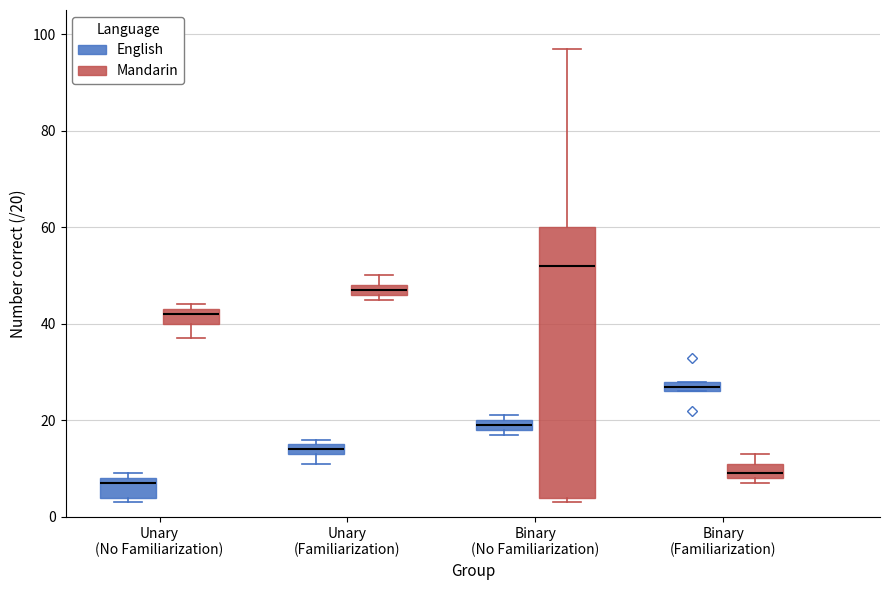

Which box has the highest median line?

Binary (No Familiarization) (Mandarin)